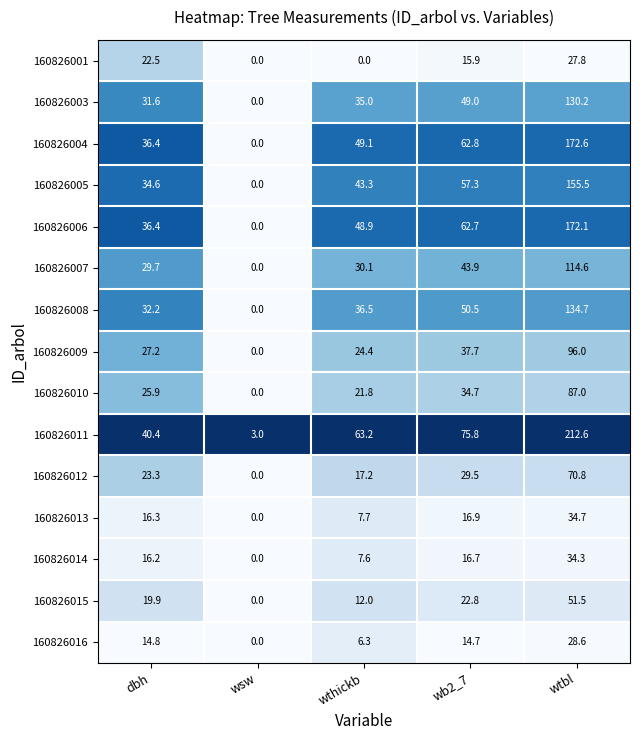

What is the difference between the second highest and second lowest values in the 160826003 series?

17.4